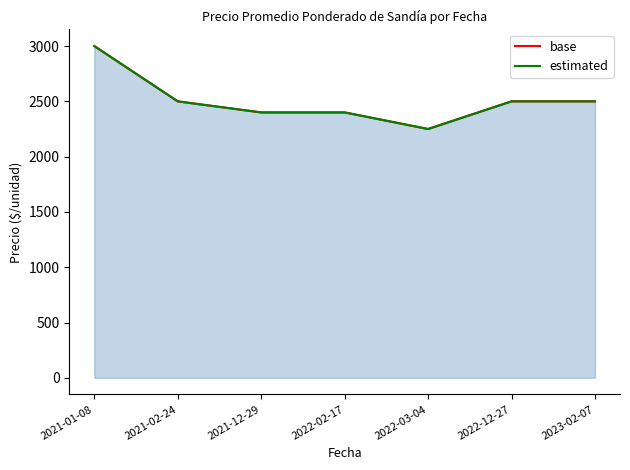

True or false: estimated has a value of 3000 at 2021-01-08.

True